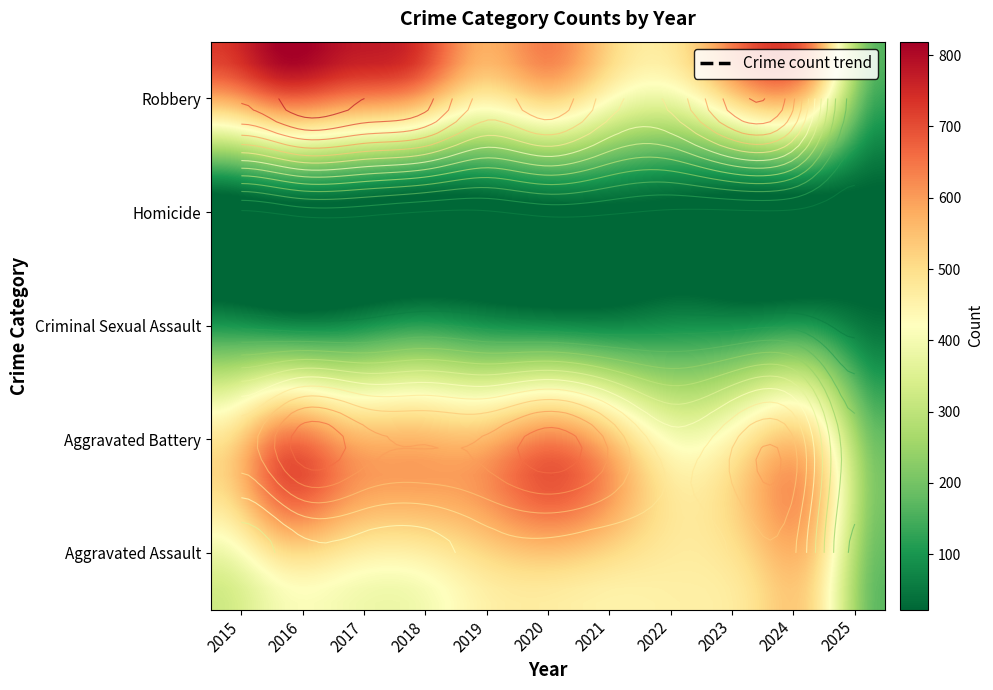

What is the difference between the Aggravated Assault values at 2025 and 2019?

280